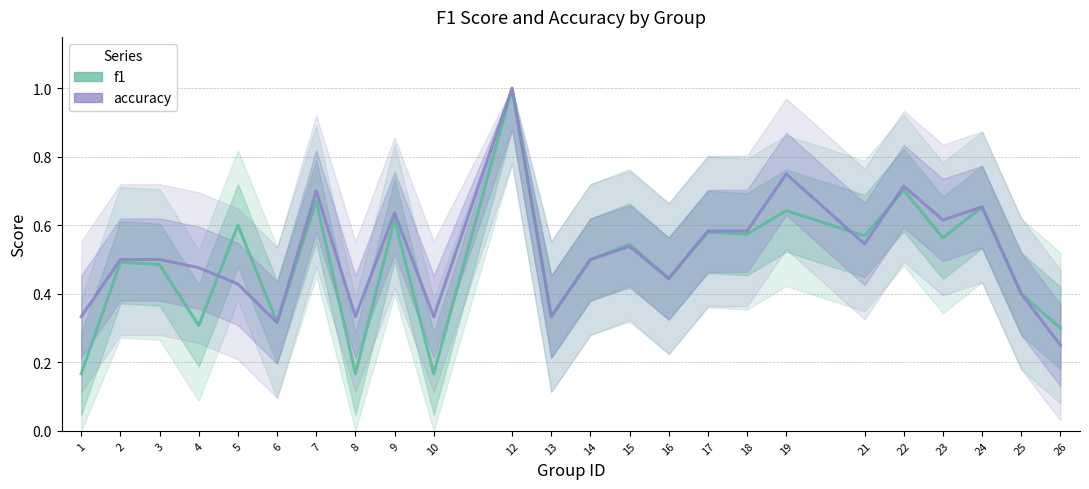

How many times do f1 and accuracy cross each other?

3